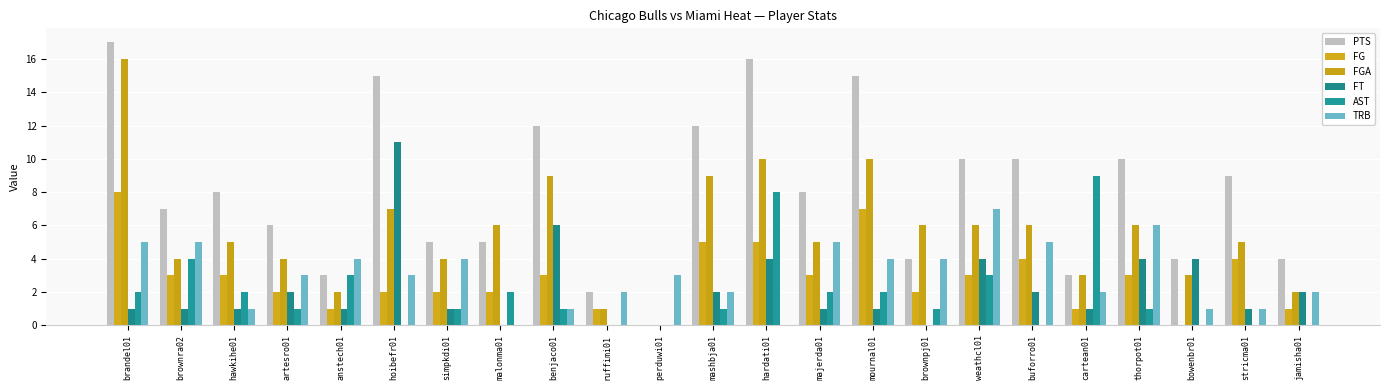

Reading left to right, what are all the values shown in this chart?

PTS: brandel01=17	brownra02=7	hawkihe01=8	artesro01=6	anstech01=3	hoibefr01=15	simpkdi01=5	malonma01=5	benjaco01=12	ruffimi01=2	perduwi01=0	mashbja01=12	hardati01=16	majerda01=8	mournal01=15	brownpj01=4	weathcl01=10	buforro01=10	cartean01=3	thorpot01=10	bowenbr01=4	stricma01=9	jamisha01=4
FG: brandel01=8	brownra02=3	hawkihe01=3	artesro01=2	anstech01=1	hoibefr01=2	simpkdi01=2	malonma01=2	benjaco01=3	ruffimi01=1	perduwi01=0	mashbja01=5	hardati01=5	majerda01=3	mournal01=7	brownpj01=2	weathcl01=3	buforro01=4	cartean01=1	thorpot01=3	bowenbr01=0	stricma01=4	jamisha01=1
FGA: brandel01=16	brownra02=4	hawkihe01=5	artesro01=4	anstech01=2	hoibefr01=7	simpkdi01=4	malonma01=6	benjaco01=9	ruffimi01=1	perduwi01=0	mashbja01=9	hardati01=10	majerda01=5	mournal01=10	brownpj01=6	weathcl01=6	buforro01=6	cartean01=3	thorpot01=6	bowenbr01=3	stricma01=5	jamisha01=2
FT: brandel01=1	brownra02=1	hawkihe01=1	artesro01=2	anstech01=1	hoibefr01=11	simpkdi01=1	malonma01=0	benjaco01=6	ruffimi01=0	perduwi01=0	mashbja01=2	hardati01=4	majerda01=1	mournal01=1	brownpj01=0	weathcl01=4	buforro01=2	cartean01=1	thorpot01=4	bowenbr01=4	stricma01=1	jamisha01=2
AST: brandel01=2	brownra02=4	hawkihe01=2	artesro01=1	anstech01=3	hoibefr01=0	simpkdi01=1	malonma01=2	benjaco01=1	ruffimi01=0	perduwi01=0	mashbja01=1	hardati01=8	majerda01=2	mournal01=2	brownpj01=1	weathcl01=3	buforro01=0	cartean01=9	thorpot01=1	bowenbr01=0	stricma01=0	jamisha01=0
TRB: brandel01=5	brownra02=5	hawkihe01=1	artesro01=3	anstech01=4	hoibefr01=3	simpkdi01=4	malonma01=0	benjaco01=1	ruffimi01=2	perduwi01=3	mashbja01=2	hardati01=0	majerda01=5	mournal01=4	brownpj01=4	weathcl01=7	buforro01=5	cartean01=2	thorpot01=6	bowenbr01=1	stricma01=1	jamisha01=2